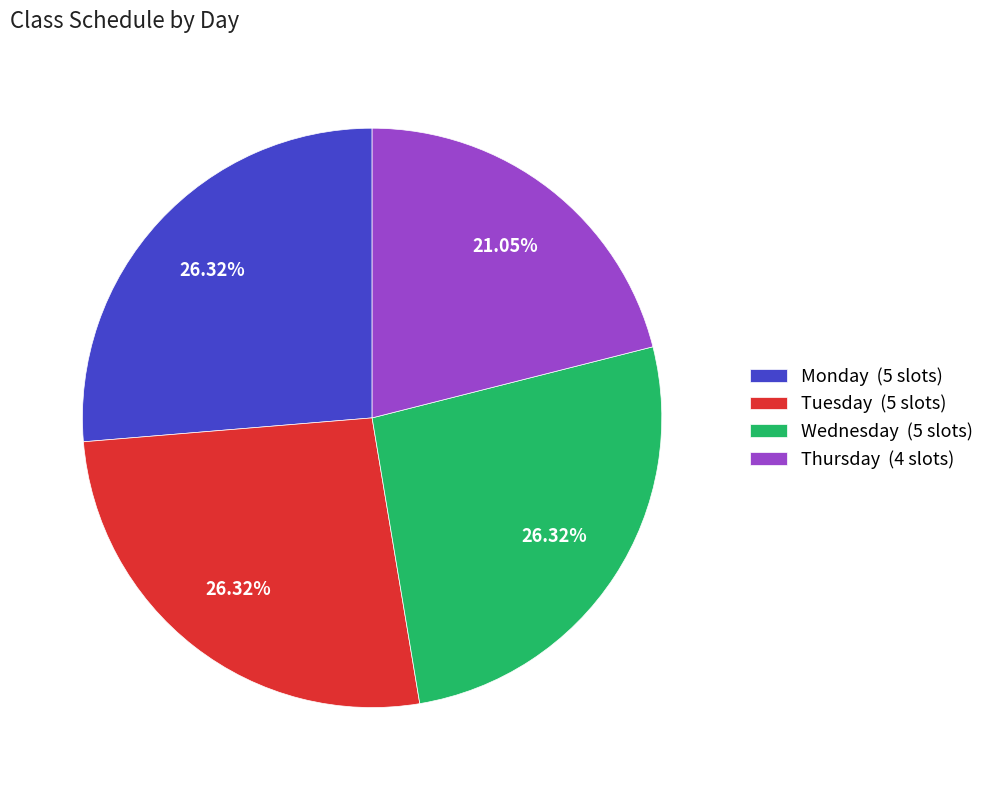

True or false: Monday accounts for 26% of the total.

True